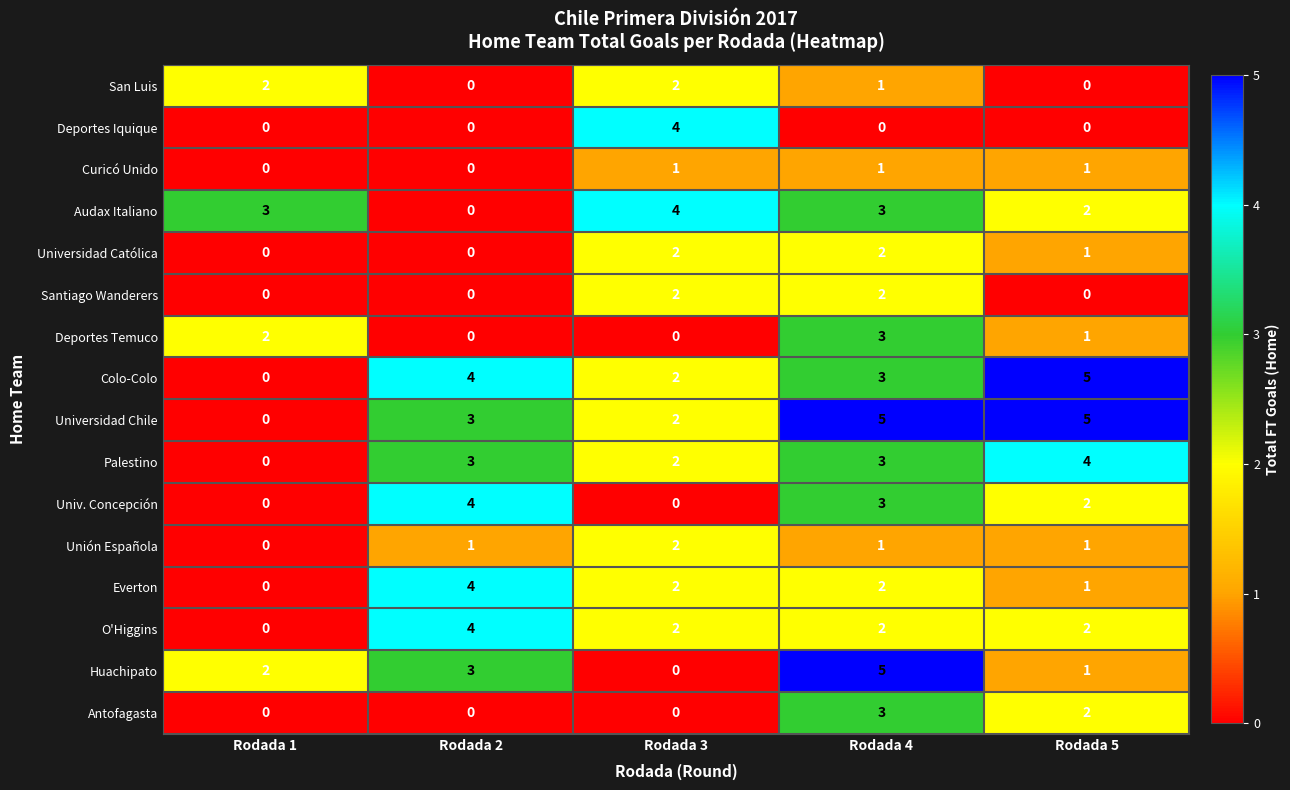

Which series has the largest total across all categories?

Universidad Chile